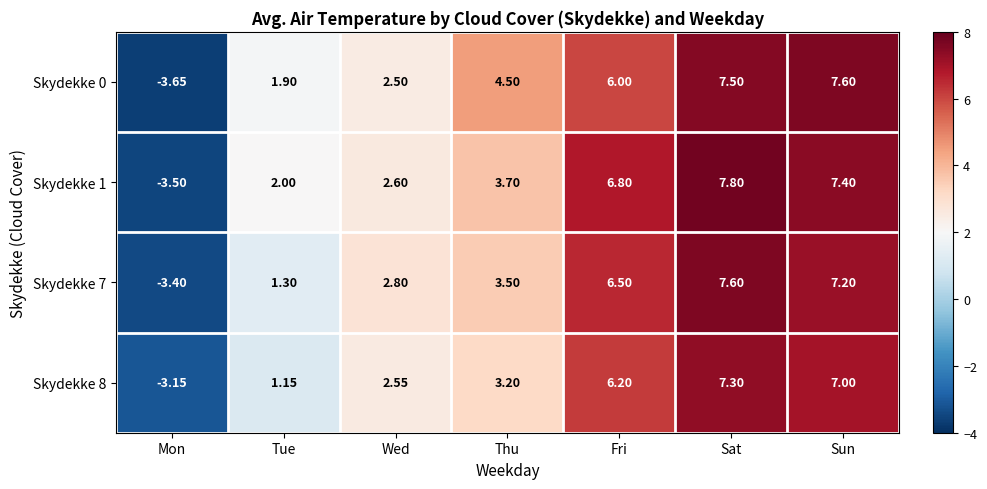

At which label is Skydekke 7 closest to 2?

Tue